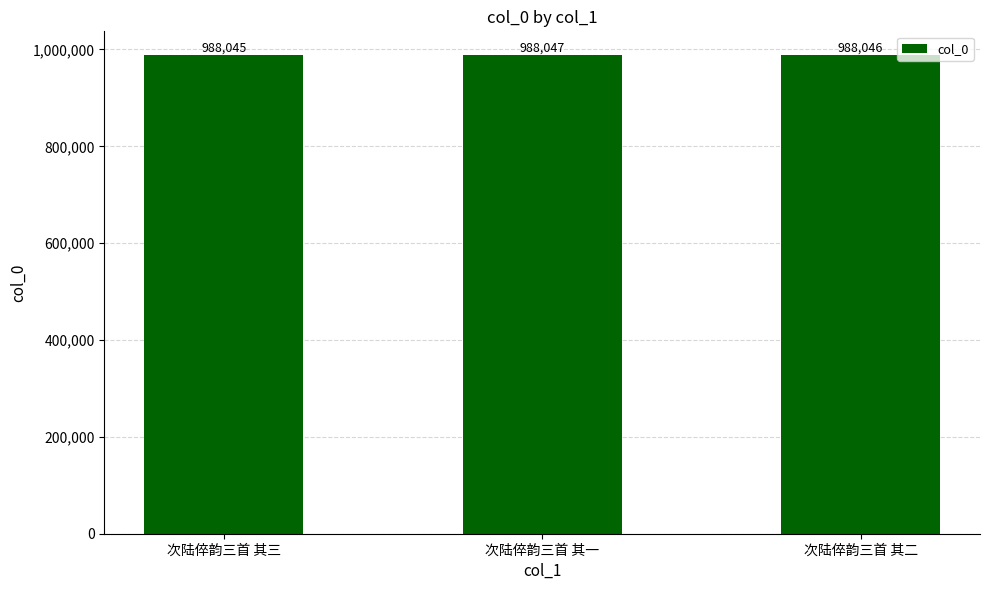

What is the greatest value displayed?

988047